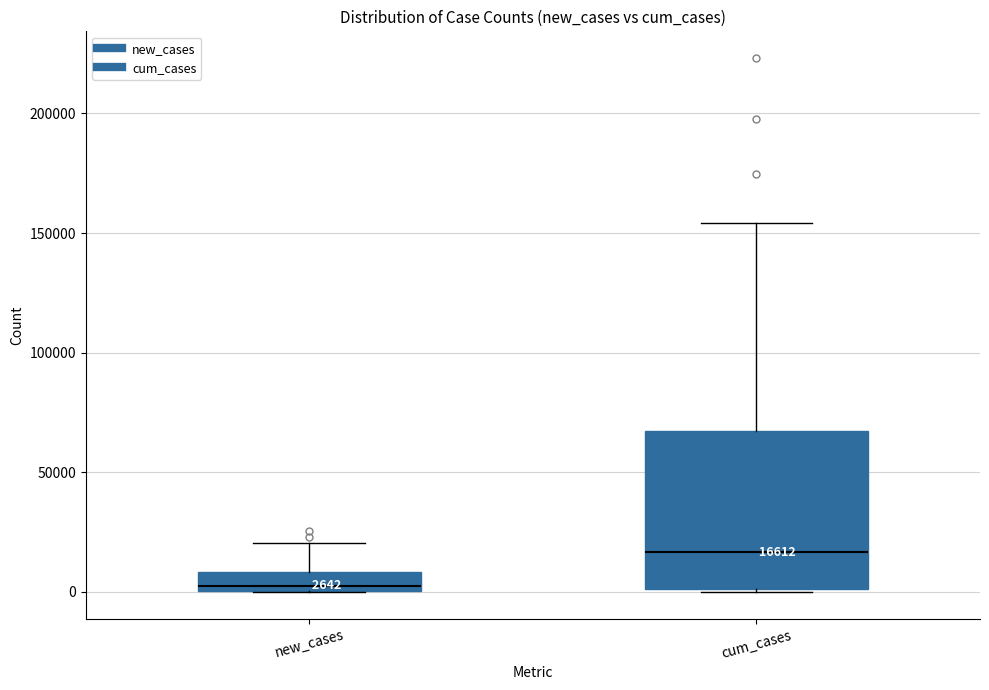

Comparing the boxes themselves (not the whiskers), which one is the tallest?

cum_cases